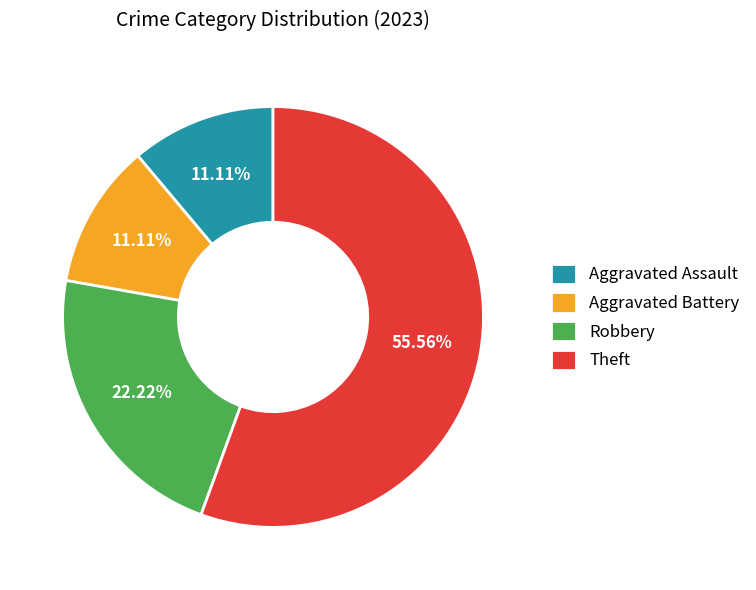

To the nearest percent, what is the difference between the Aggravated Assault and Theft slice percentages?

44%